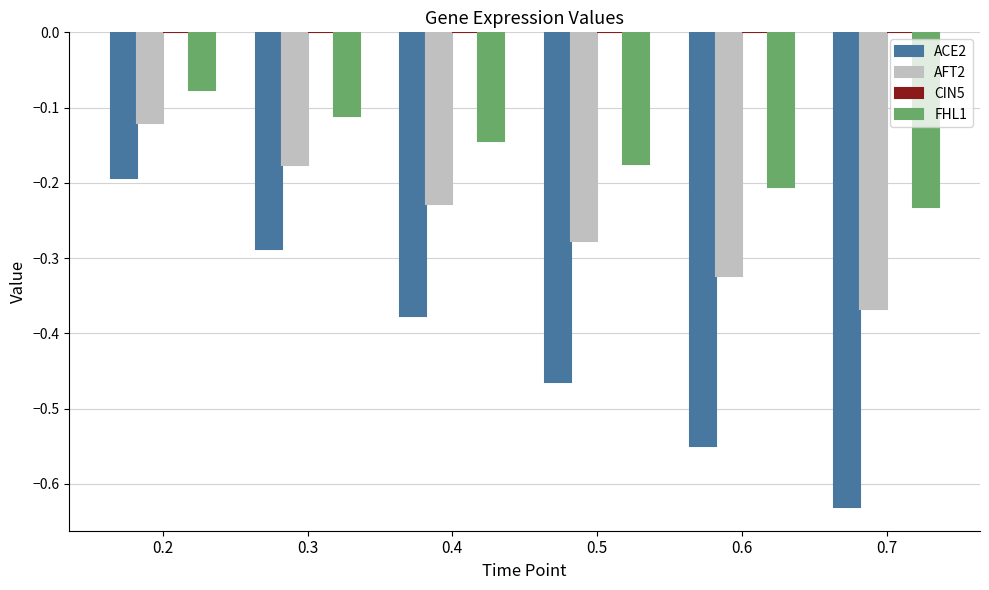

The ACE2 series shows -0.8 at 0.6. True or false?

False